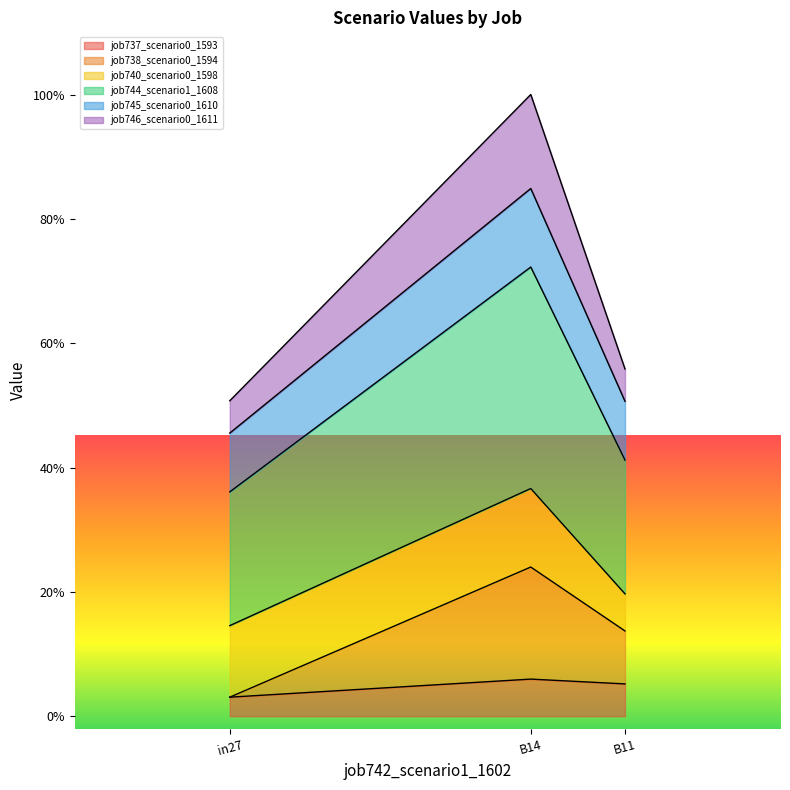

Between B14 and B11, which is larger?

B14